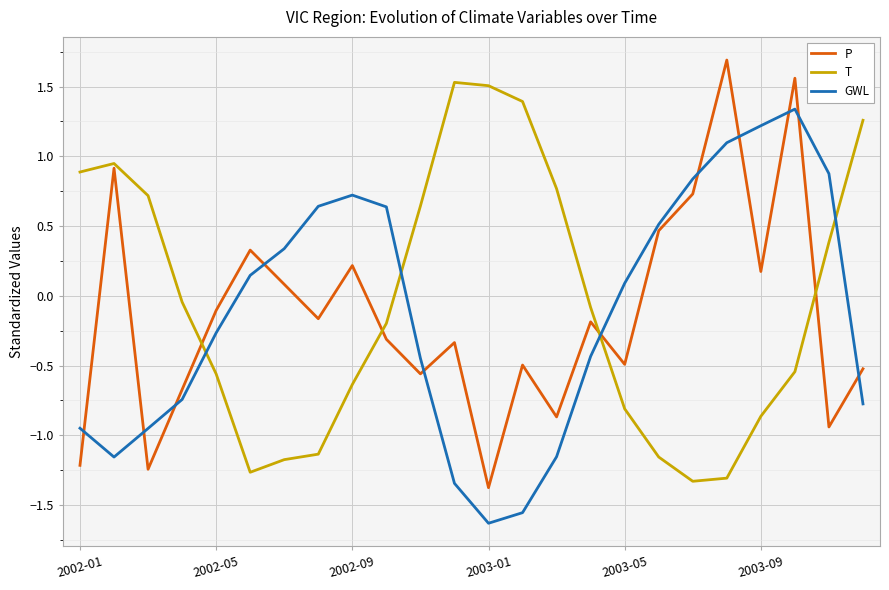

What is the greatest value displayed?

1.7